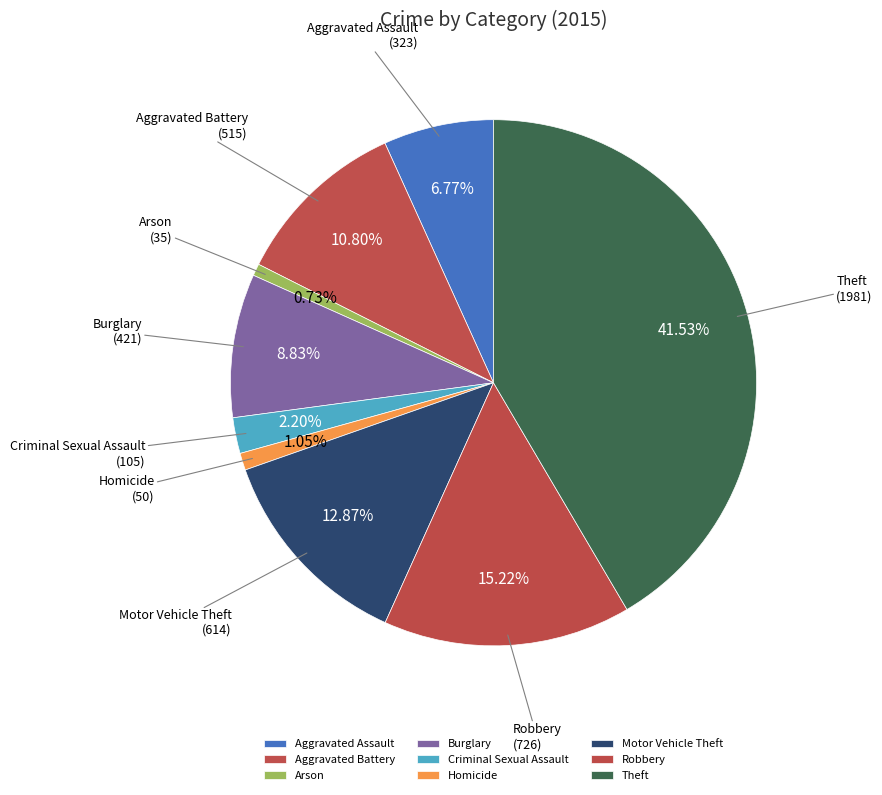

True or false: Arson accounts for 1% of the total.

True